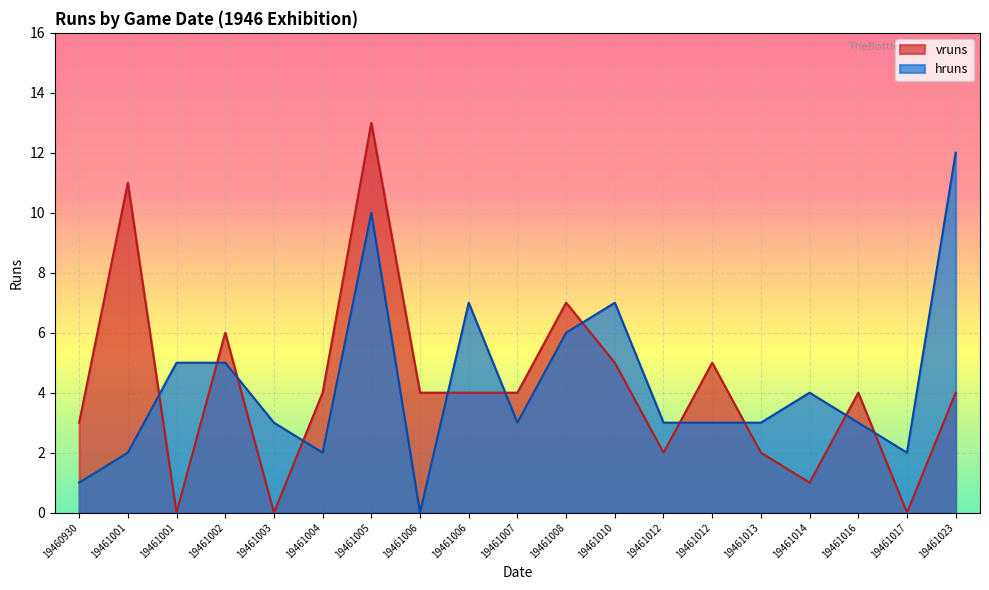

How many intersections are there between vruns and hruns?

11